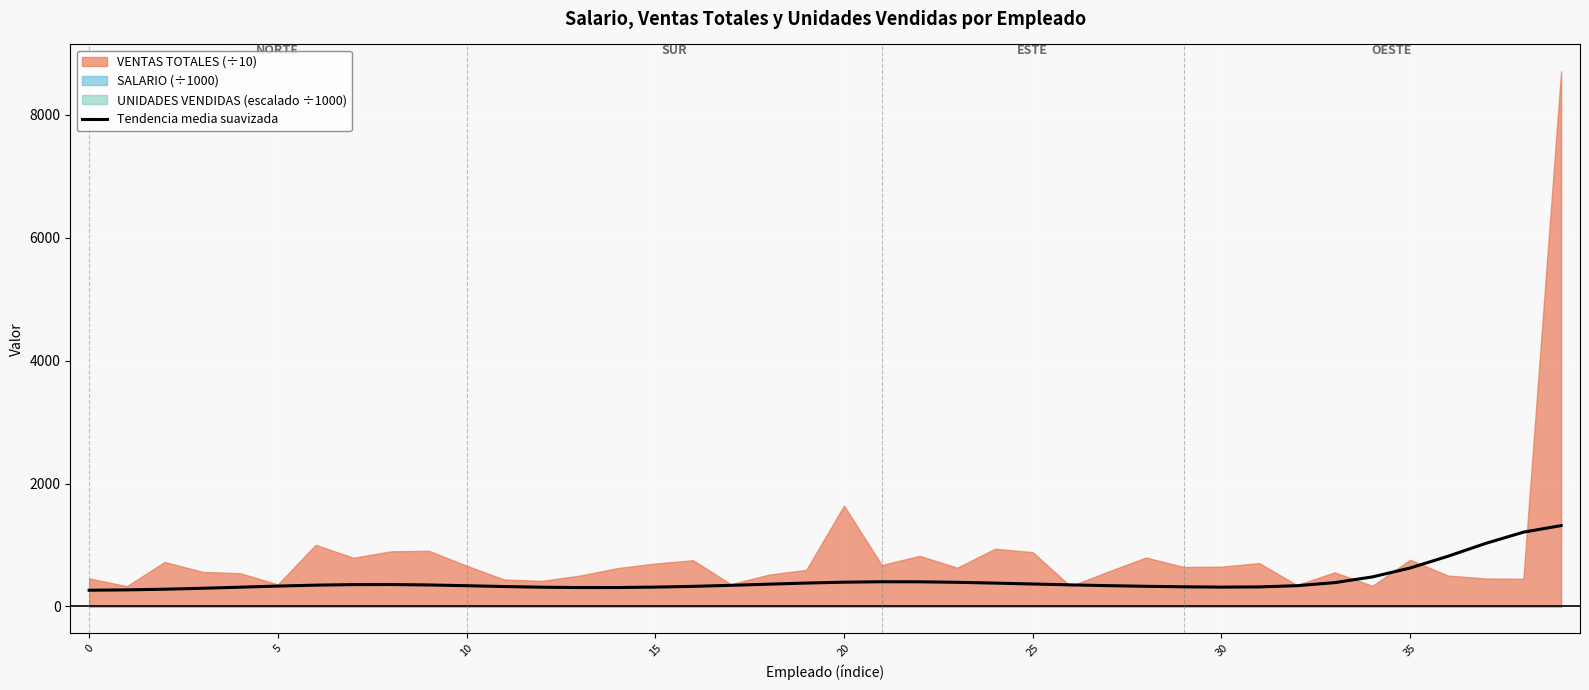

What is the highest value of the Tendencia media suavizada series?

1315.8